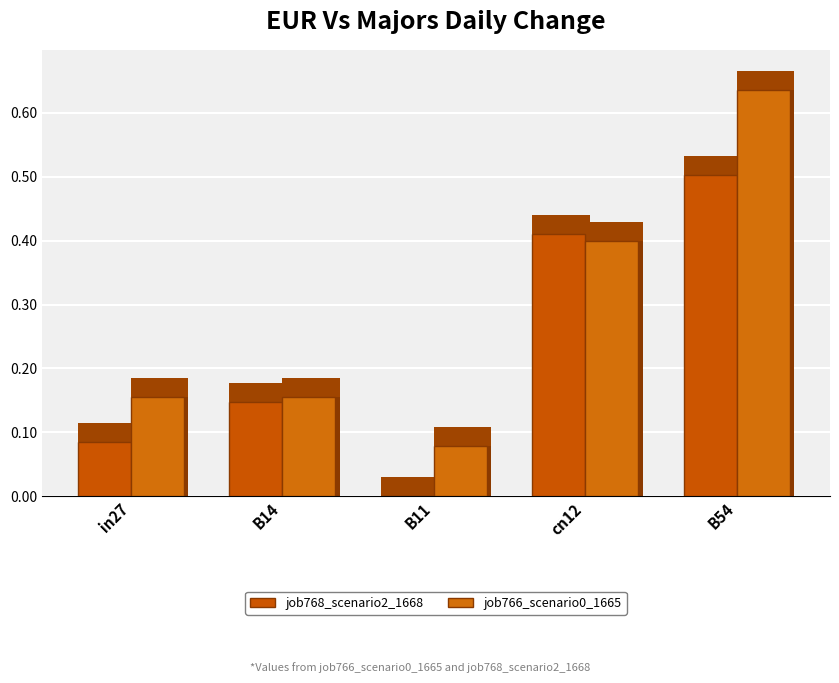

Reading right to left, what are all the values shown in this chart?

job768_scenario2_1668: 0.5	0.4	0.0	0.1	0.1
job766_scenario0_1665: 0.6	0.4	0.1	0.2	0.2